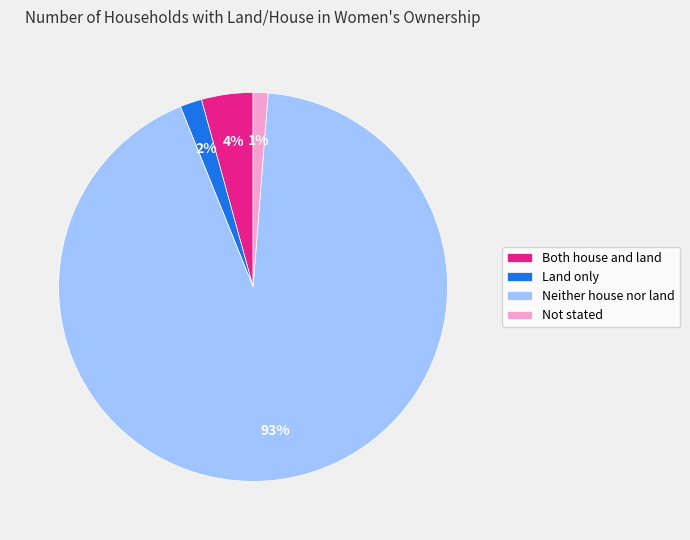

The Land only slice represents 2% of the pie. True or false?

True